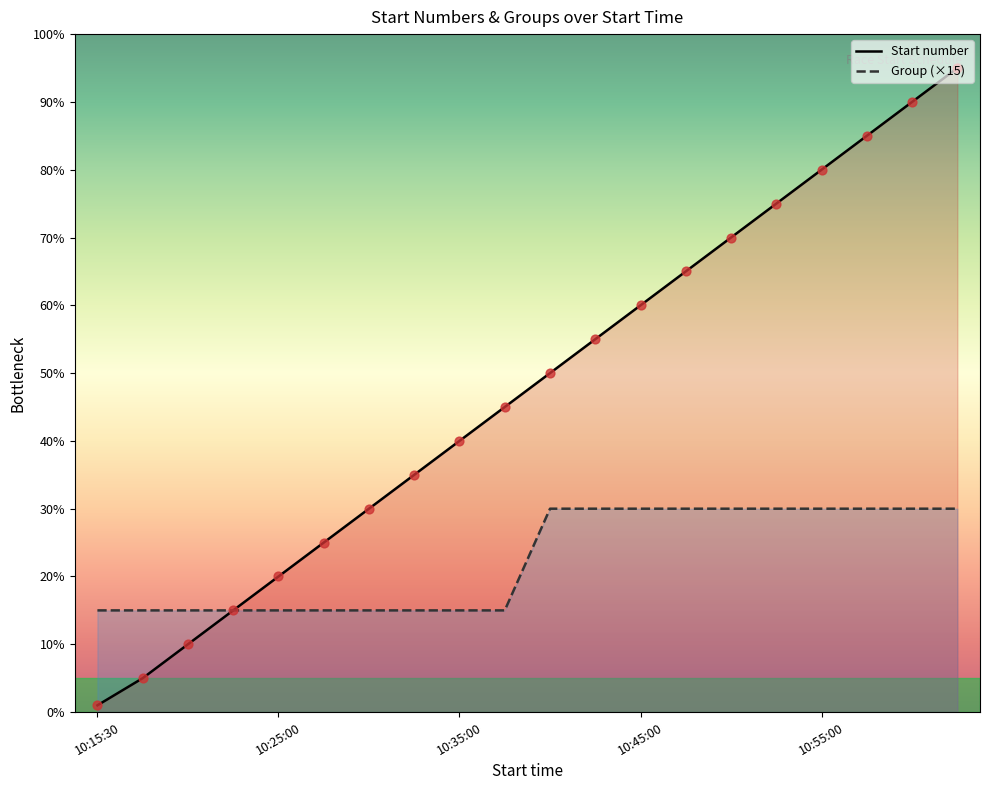

At which category is the sum across all series the highest?

19